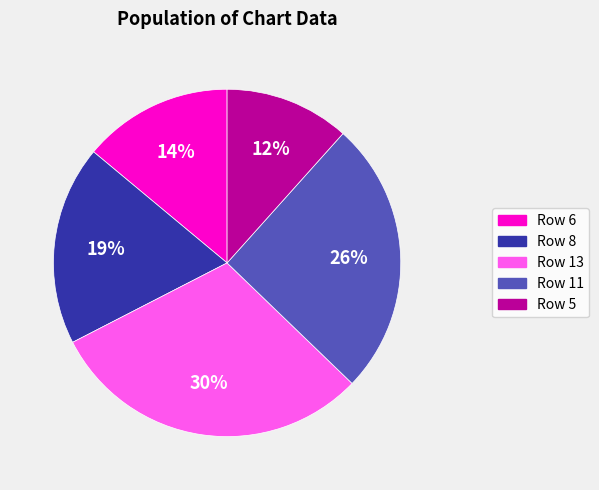

Does any single category account for the majority?

No